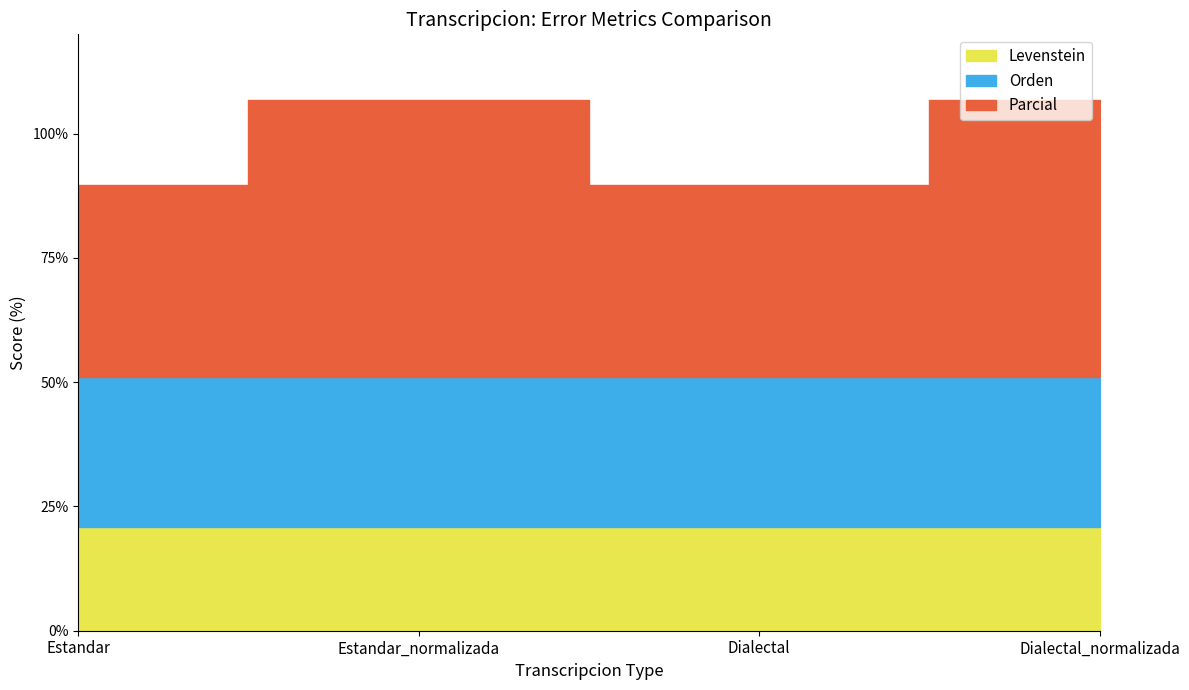

What is the label of the 4th point from the left?

Dialectal_normalizada